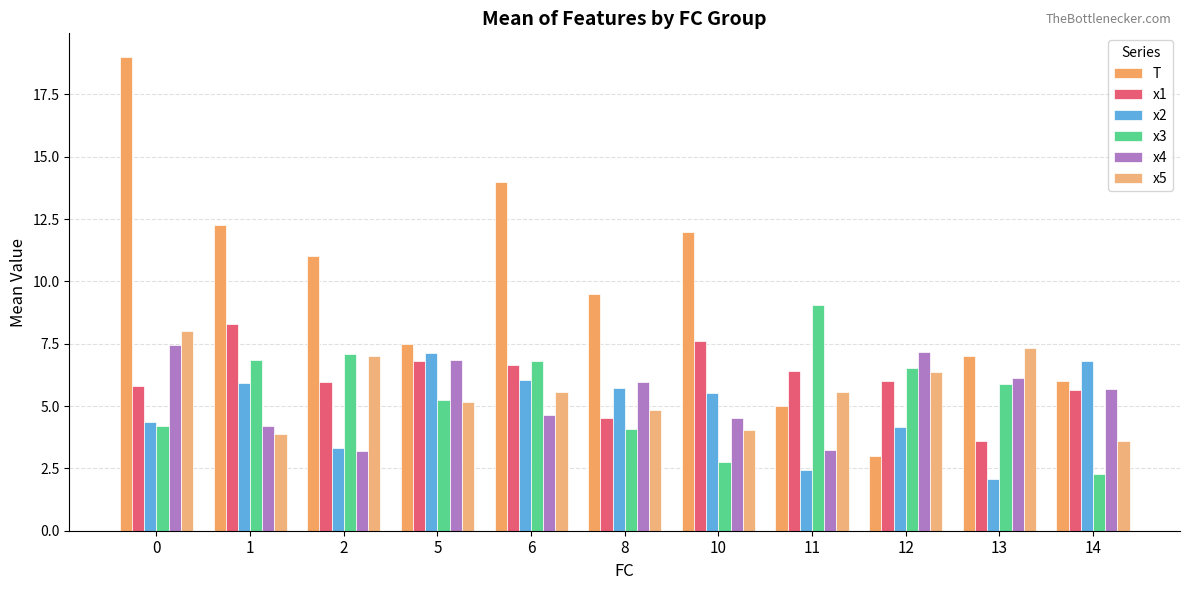

Between 2 and 10, which series saw the biggest shift?

x3